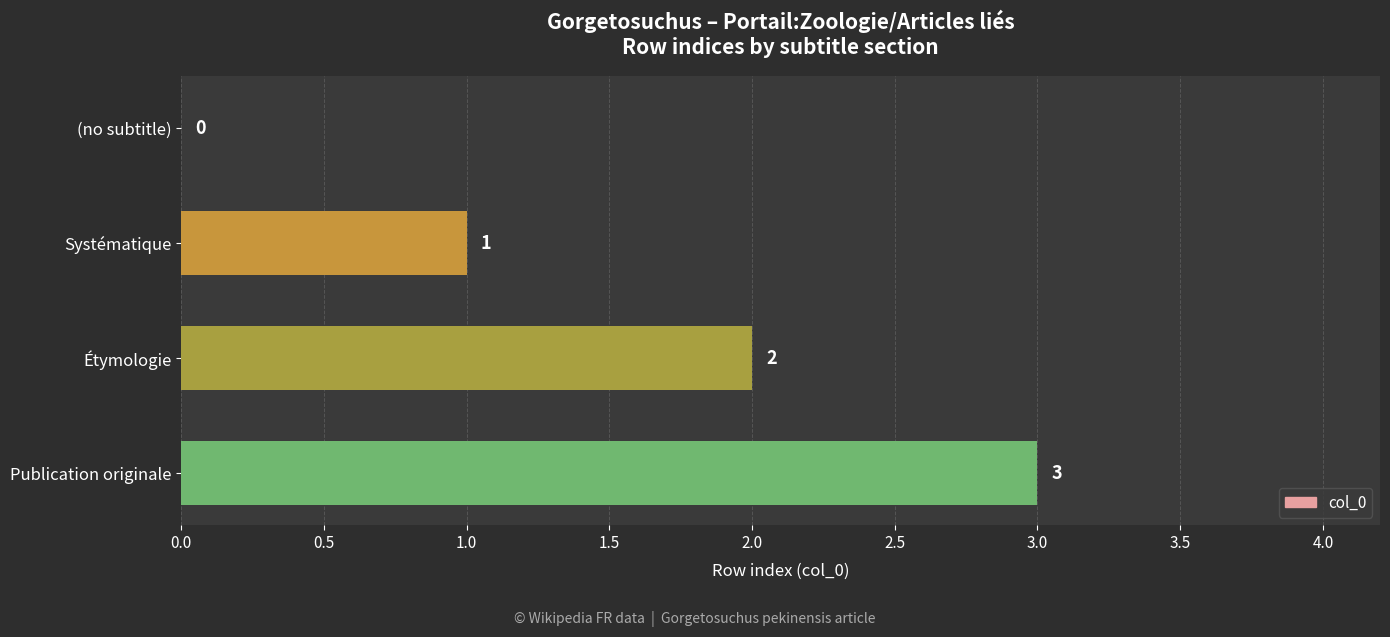

What is the sum of the values at Systématique and Étymologie?

3